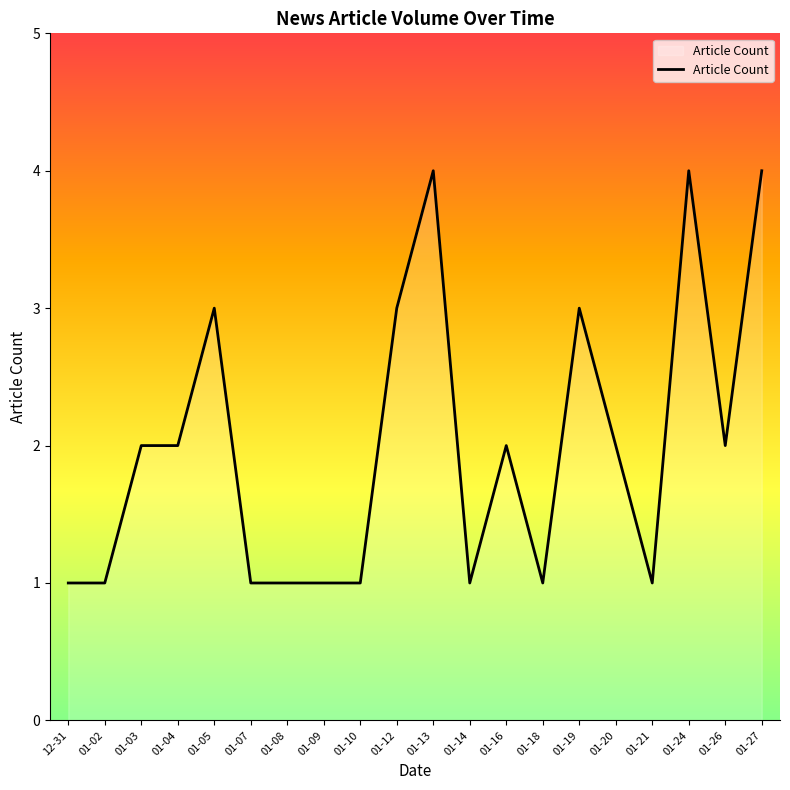

True or false: the data shows 4 at 01-19.

False